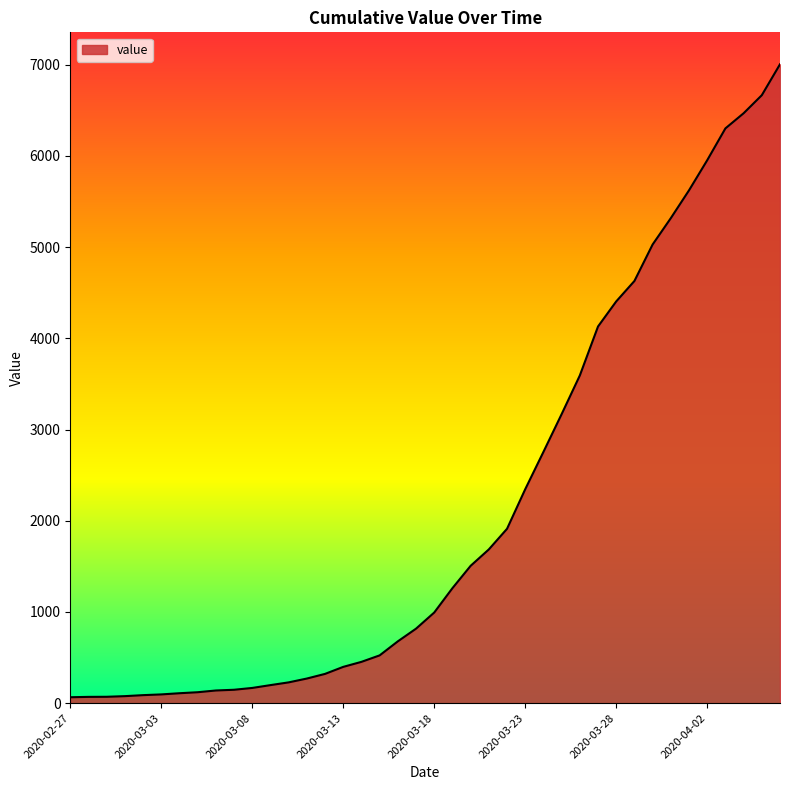

What is the difference between the maximum and minimum values?

6940